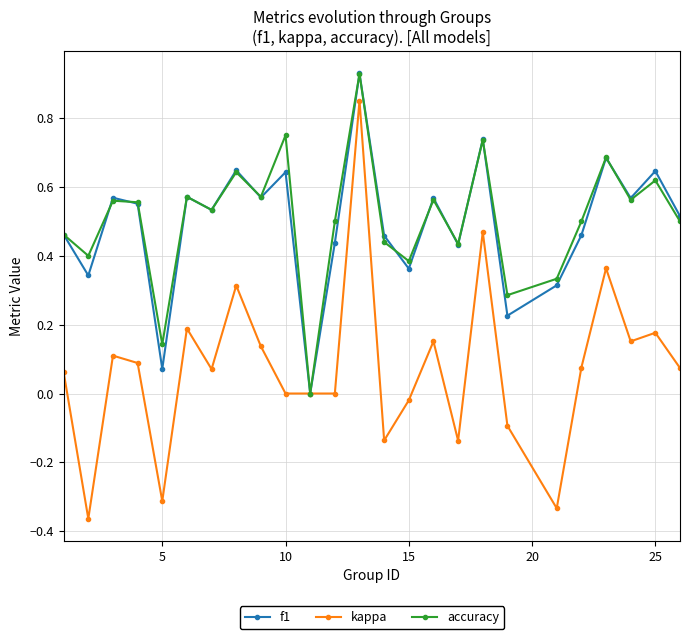

True or false: kappa has more than 1 points higher than both neighbors.

True